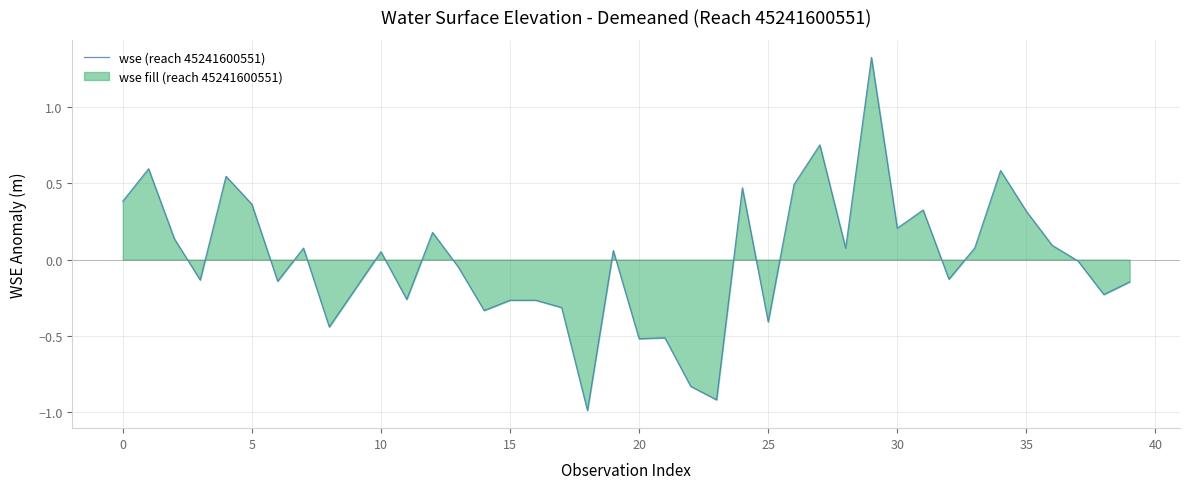

How many values are above zero?

20